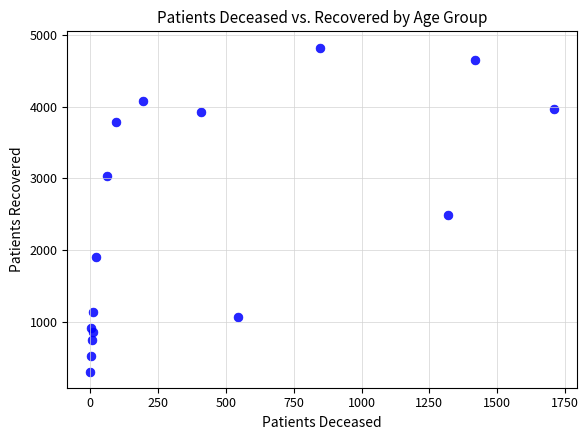

What is the range of Y values (max minus min)?

4516